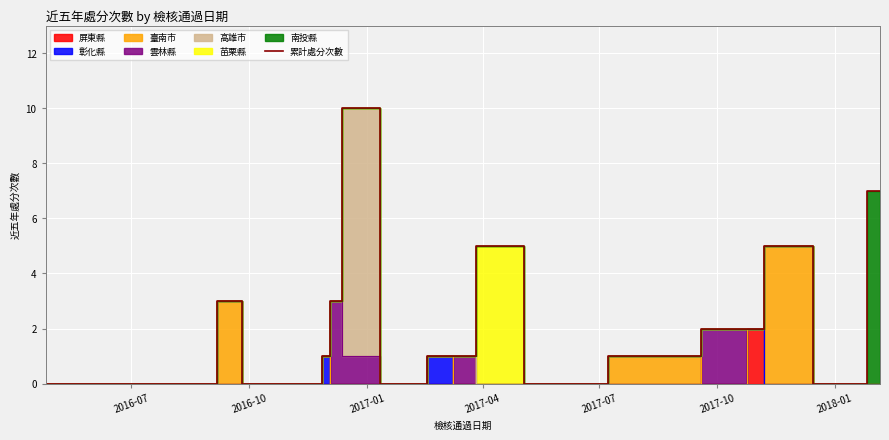

What is the maximum value for 累計處分次數?

10